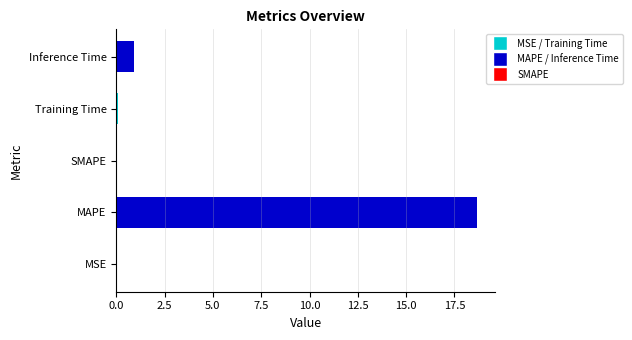

What position from the left is MAPE?

2